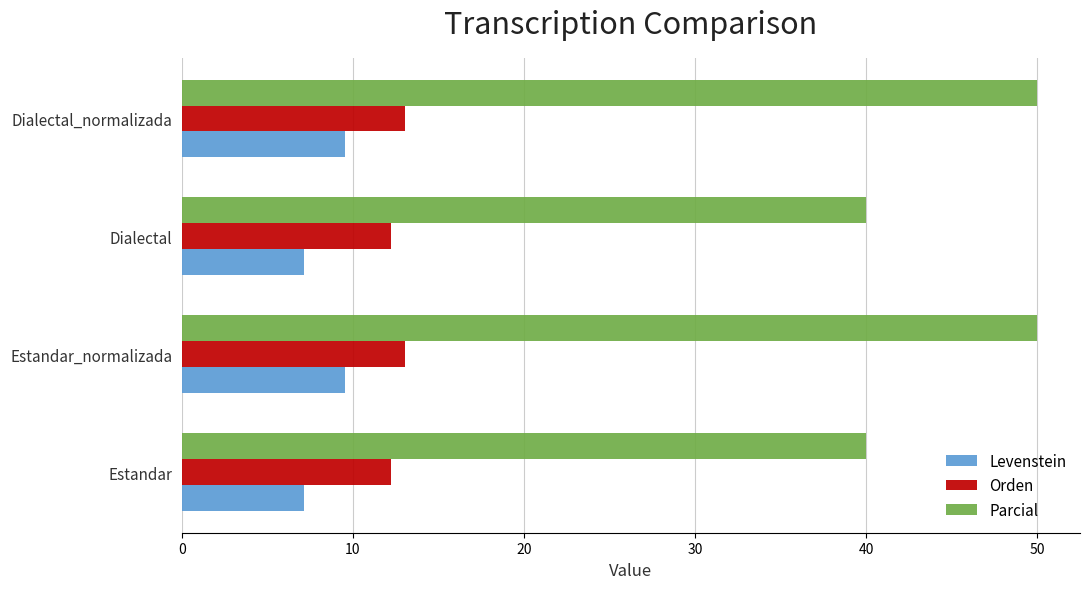

What is the average value of the Orden series?

12.6